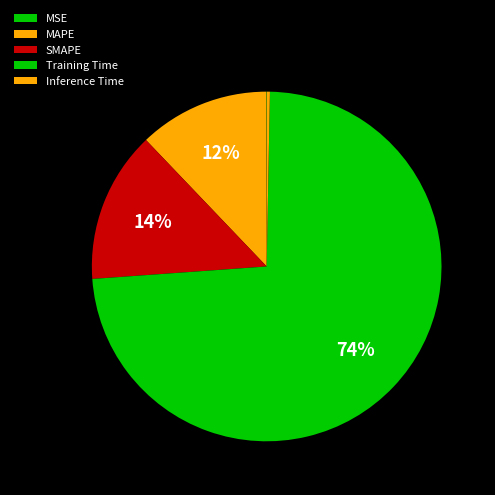

What is the change in value from MAPE to Inference Time?

-0.3